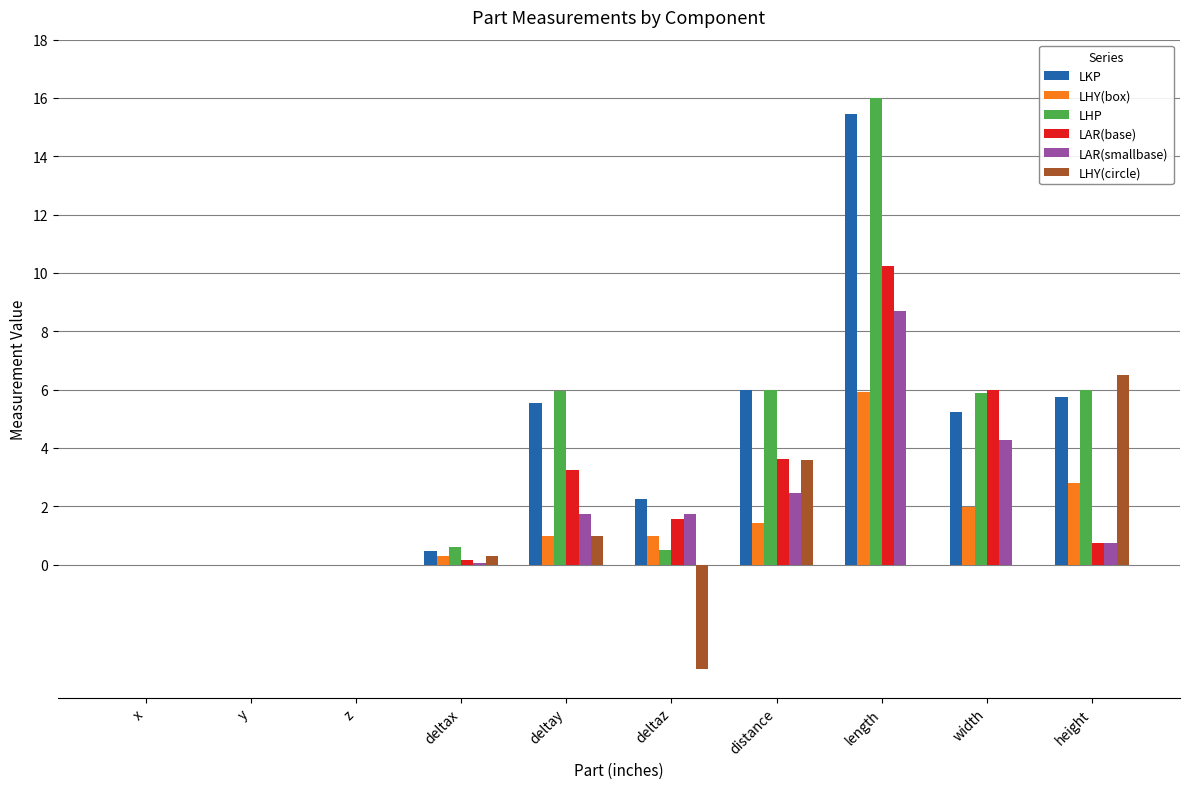

What is the spread (max minus min) of values at distance?

4.6